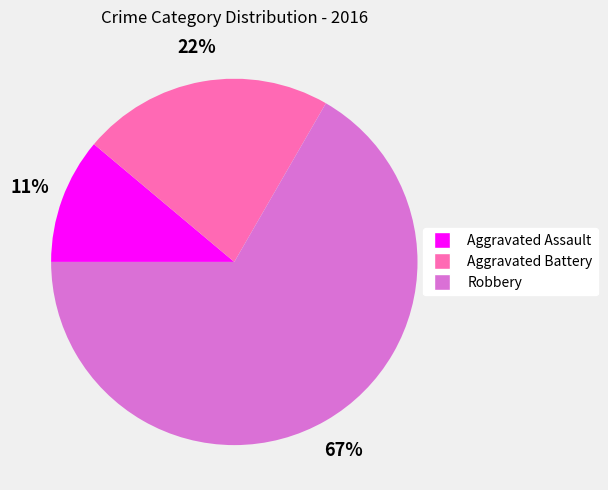

Does Aggravated Assault account for over 50% of the chart?

No